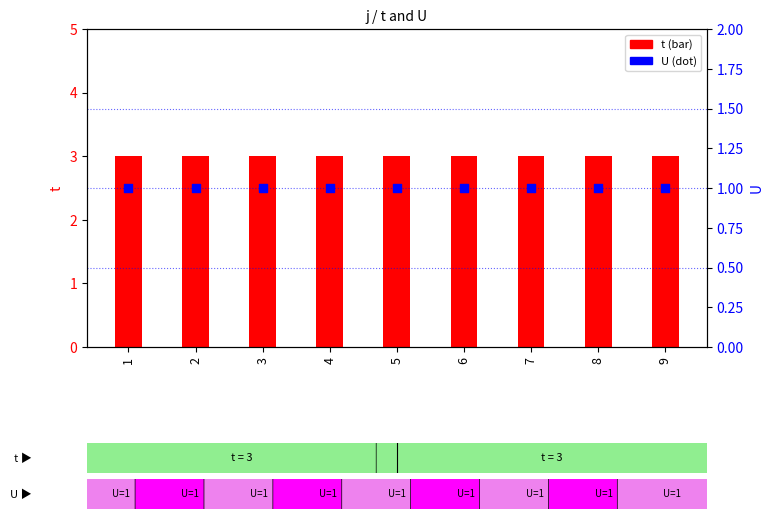

Is the value of U at 9 greater than the value of t at 5?

No